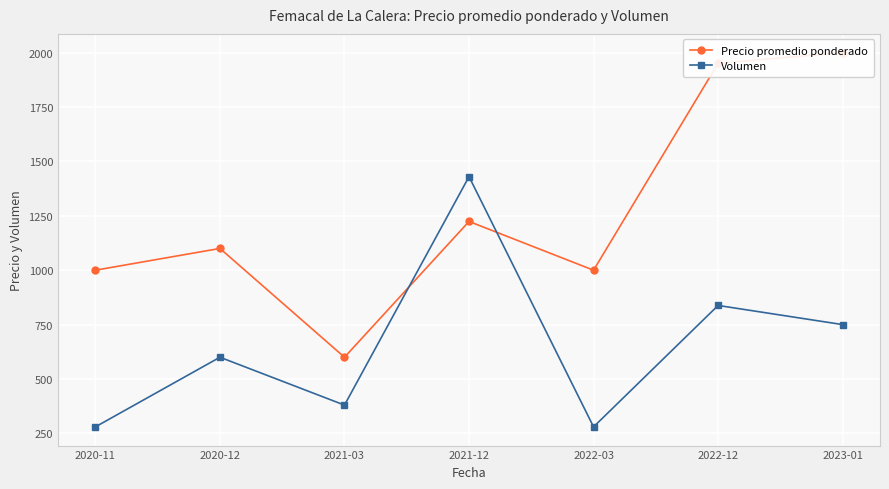

What is the label of the 1st point from the left?

2020-11